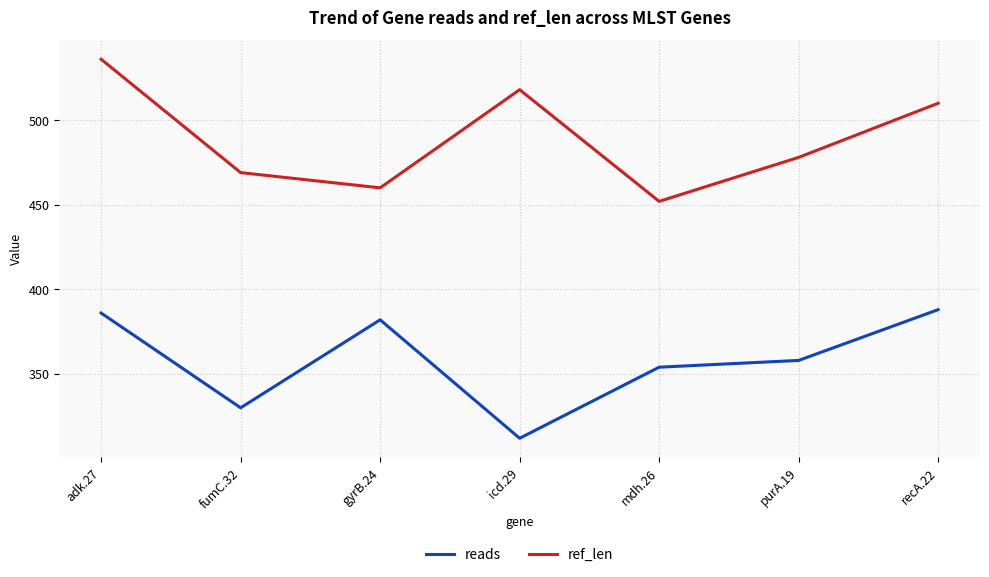

Rank the series by their maximum value, from highest to lowest.

ref_len, reads